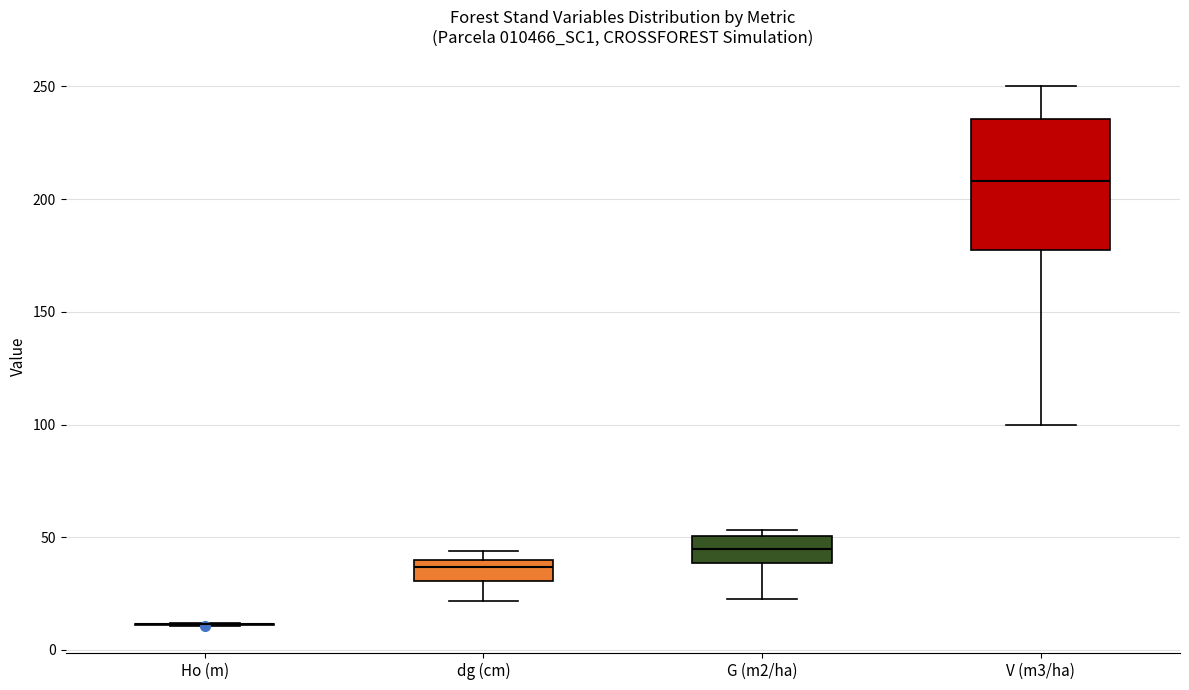

Reading left to right, read every box against the y-axis: the position of its median line, the range the box covers, and the ends of its whiskers. The values are not printed on the chart, so give them approximately, as read against the axis.

Ho (m): box collapsed to a line at 10, whiskers 10 to 10
dg (cm): median 35, box 30 to 40, whiskers 20 to 45
G (m2/ha): median 45, box 40 to 50, whiskers 25 to 55
V (m3/ha): median 210, box 175 to 235, whiskers 100 to 250